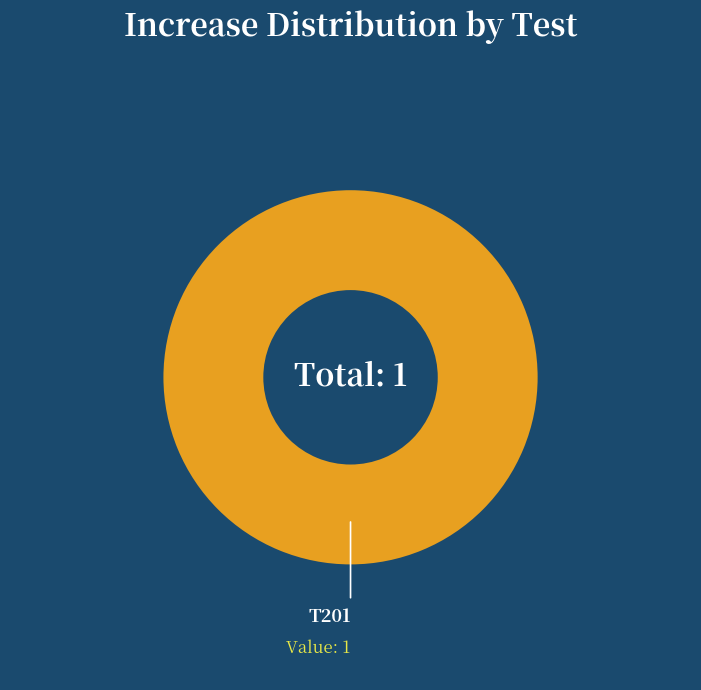

The T201 slice represents 100% of the pie. True or false?

True